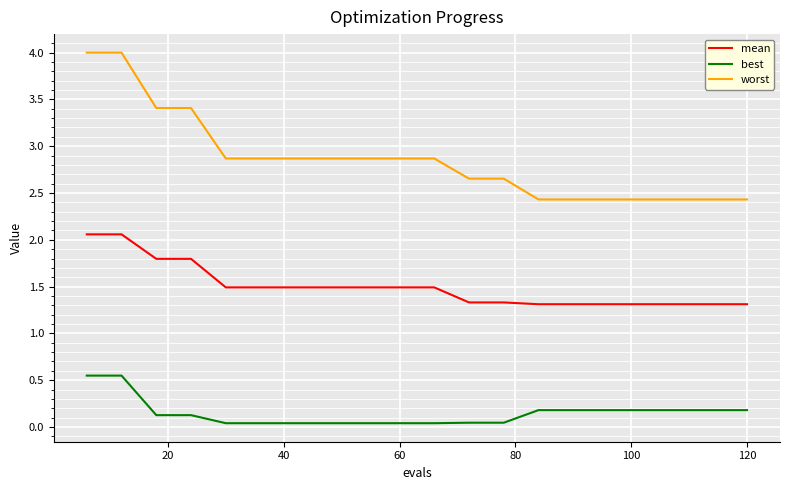

Which series has the widest spread of values?

worst